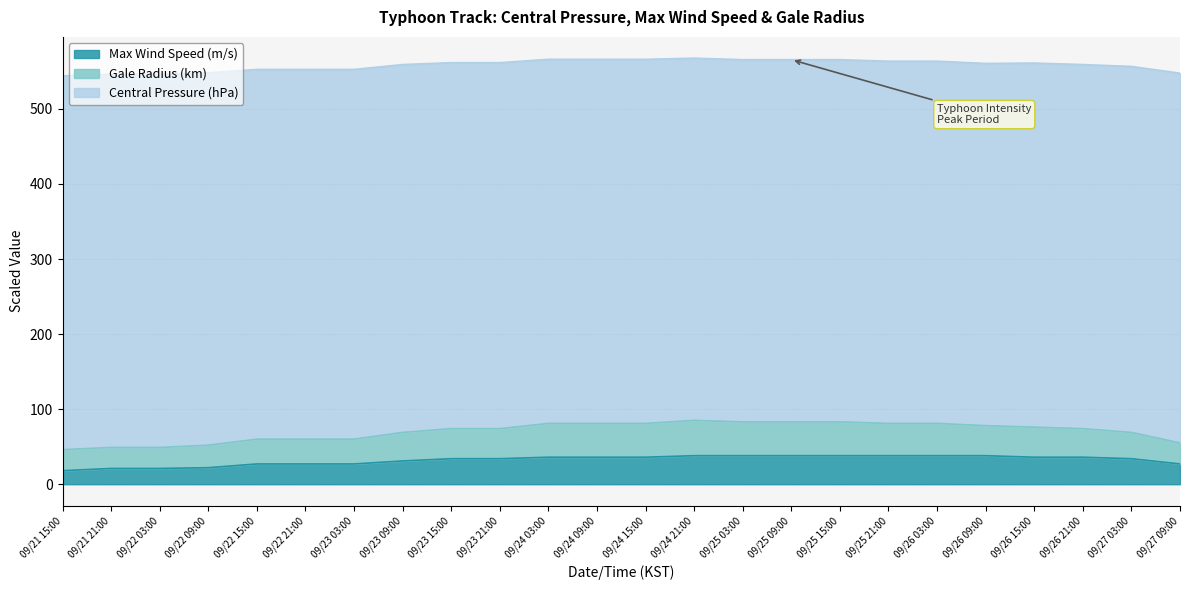

What is the total value across all series at 09/24 03:00?

566.0